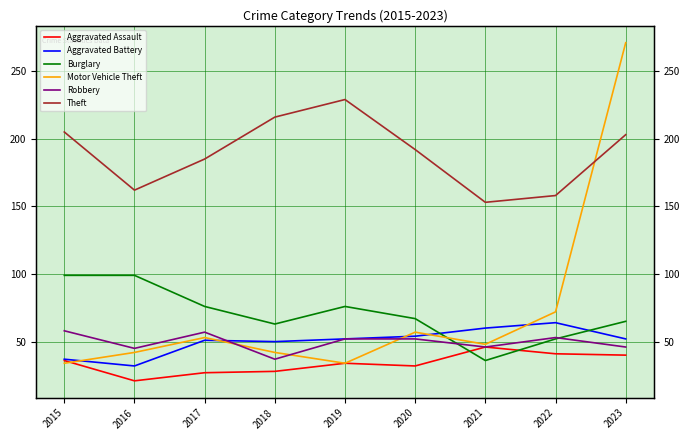

Rank the categories by Motor Vehicle Theft value from lowest to highest.

2015, 2019, 2016, 2018, 2021, 2017, 2020, 2022, 2023